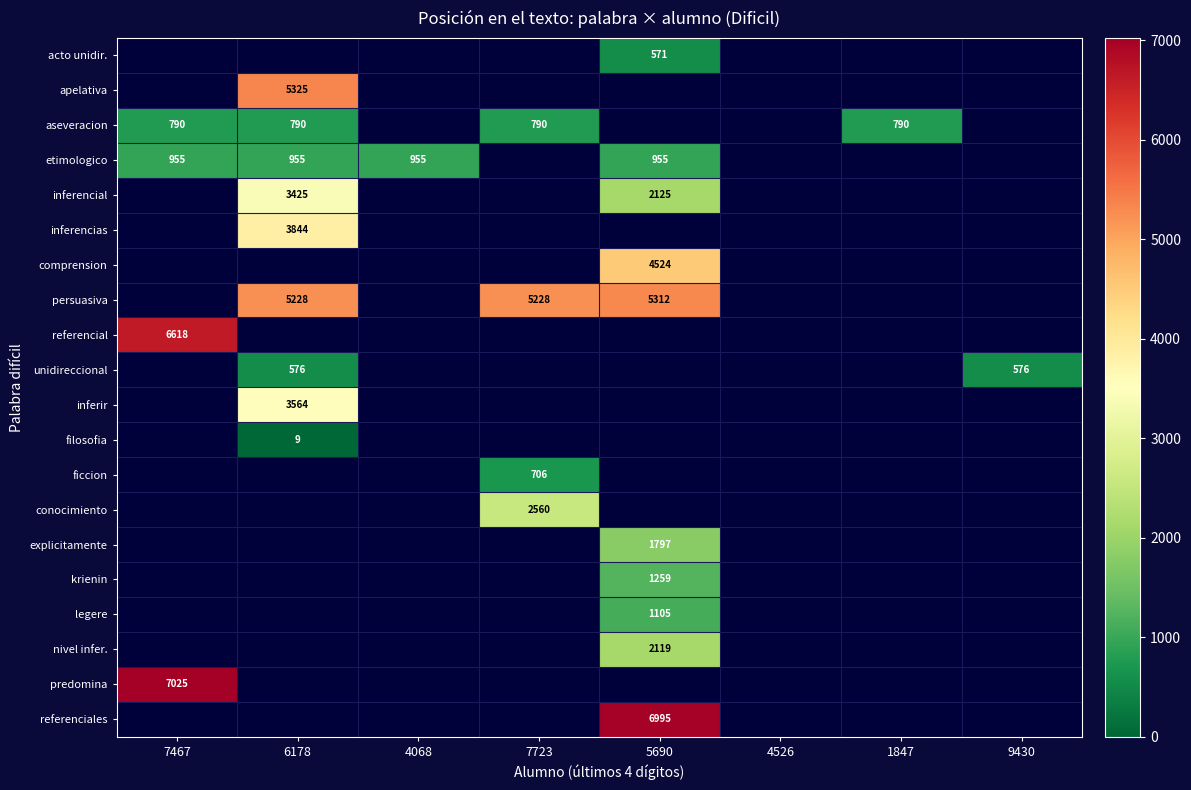

At which category is the sum across all series the highest?

5690